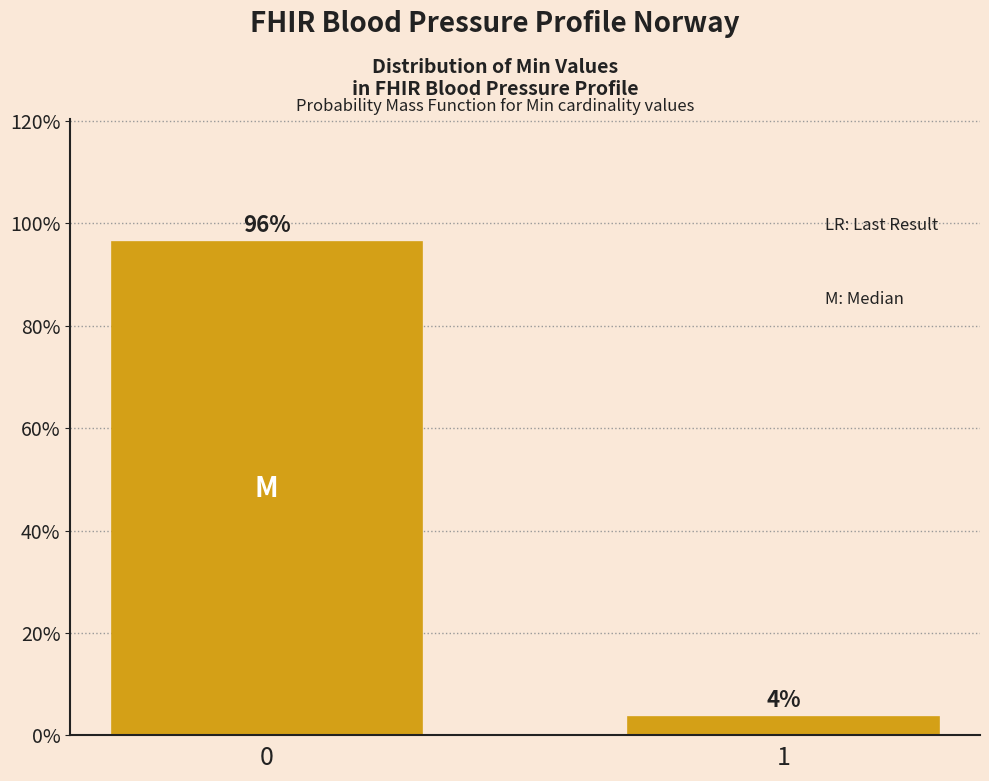

What is the sum of the values at 0 and 1?

100.0